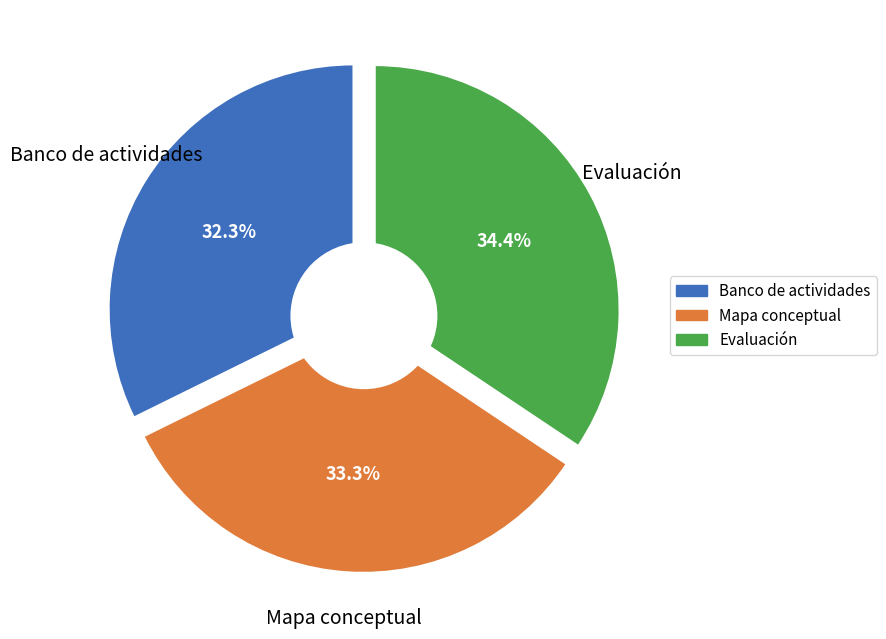

Does Banco de actividades account for over 50% of the chart?

No